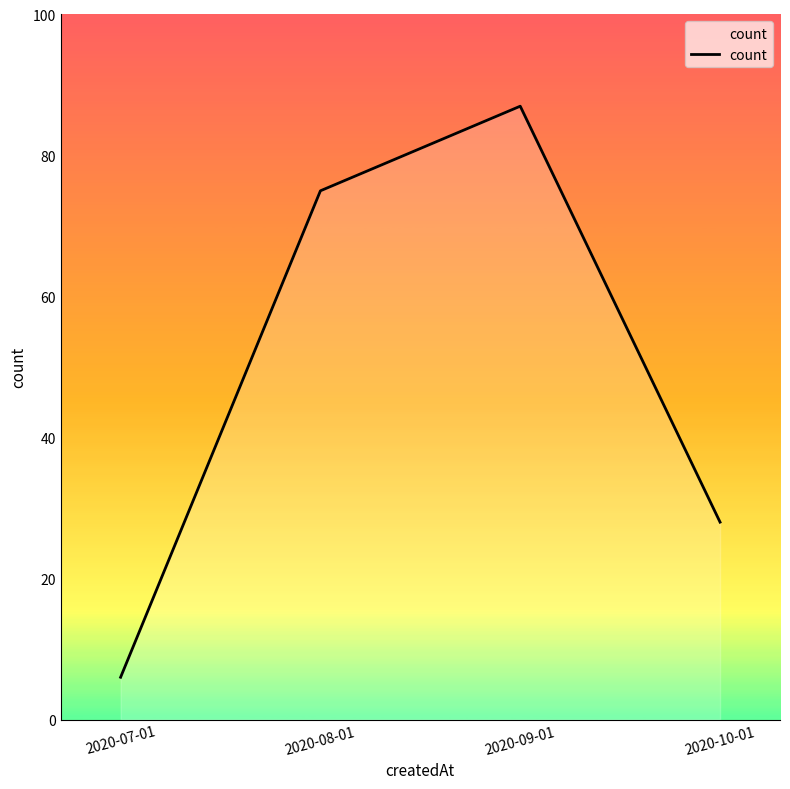

True or false: the data shows 75 at 2020-08-01.

True